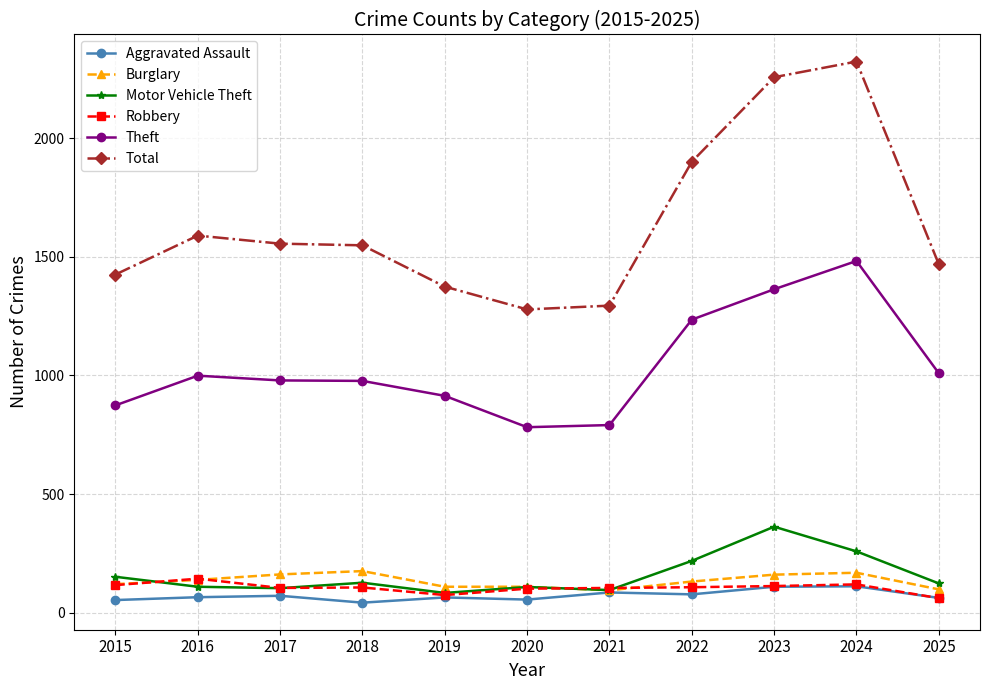

What is the difference between the highest and lowest values at 2020?

1222